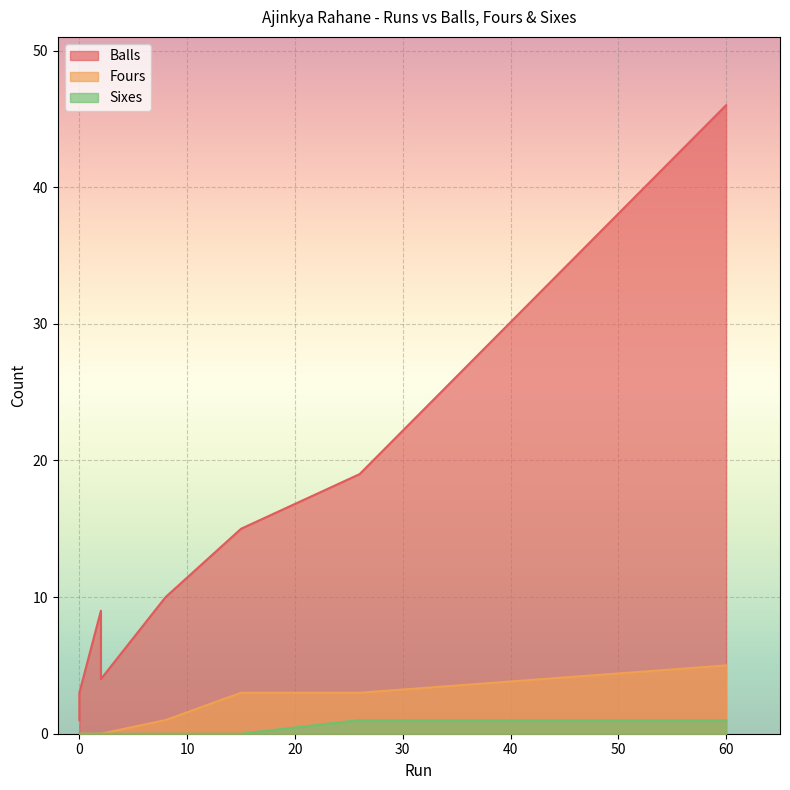

Count the number of categories in the chart.

8